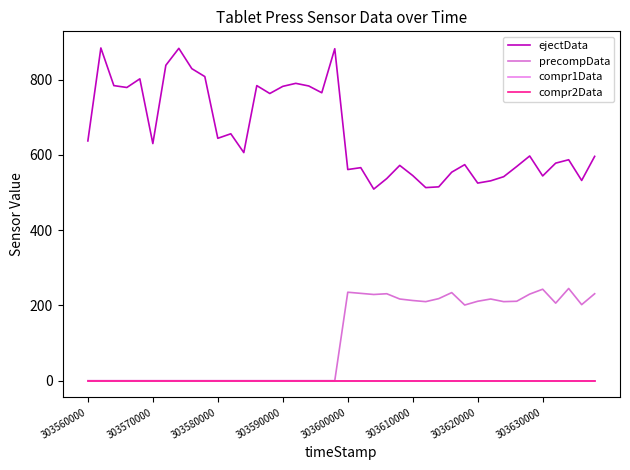

Reading left to right, what are all the values shown in this chart?

ejectData: 637	884	784	779	802	630	838	883	829	808	644	656	606	784	763	782	790	783	765	882	561	566	509	537	572	545	513	515	554	574	525	531	542	569	597	544	578	587	532	596
precompData: 0	0	0	0	0	0	0	0	0	0	0	0	0	0	0	0	0	0	0	0	235	232	229	231	217	213	210	218	234	201	211	217	210	211	230	243	206	245	202	231
compr1Data: 0	0	0	0	0	0	0	0	0	0	0	0	0	0	0	0	0	0	0	0	0	0	0	0	0	0	0	0	0	0	0	0	0	0	0	0	0	0	0	0
compr2Data: 0	0	0	0	0	0	0	0	0	0	0	0	0	0	0	0	0	0	0	0	0	0	0	0	0	0	0	0	0	0	0	0	0	0	0	0	0	0	0	0